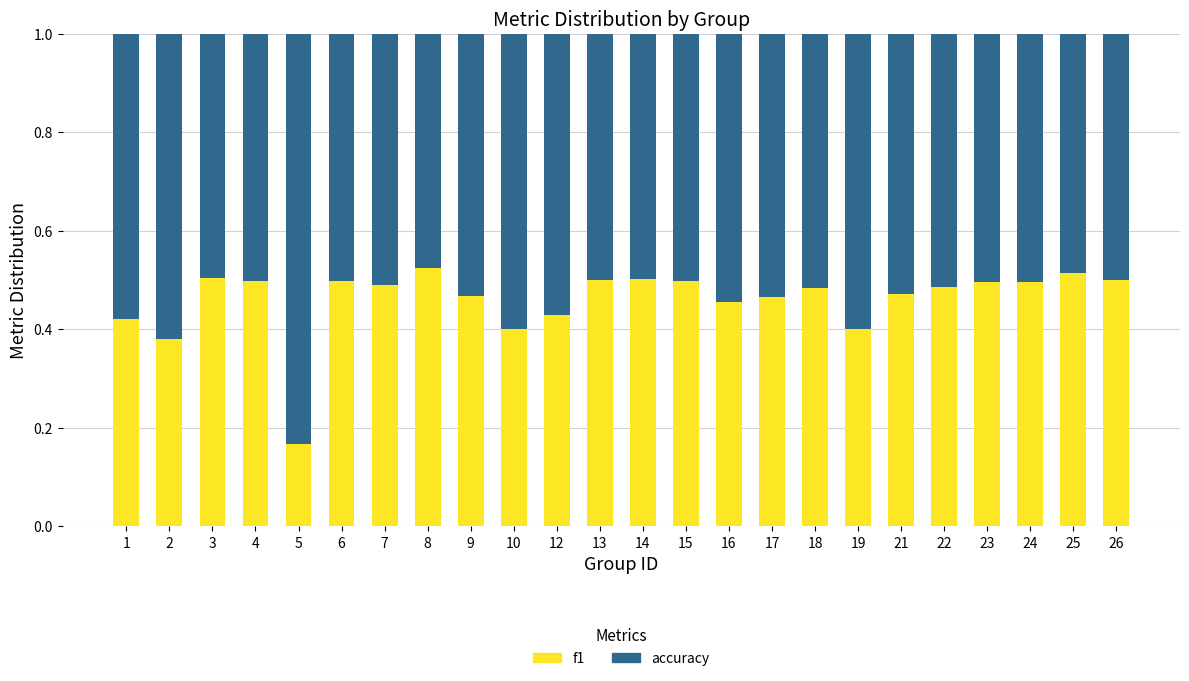

How many f1 values are between 0 and 1?

24